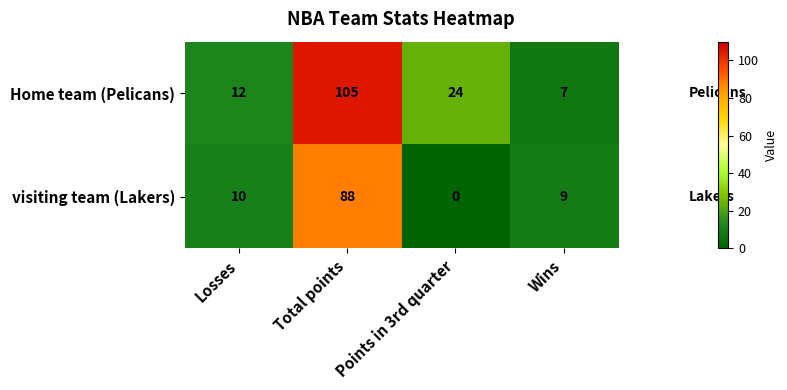

What is the maximum value for visiting team (Lakers)?

88